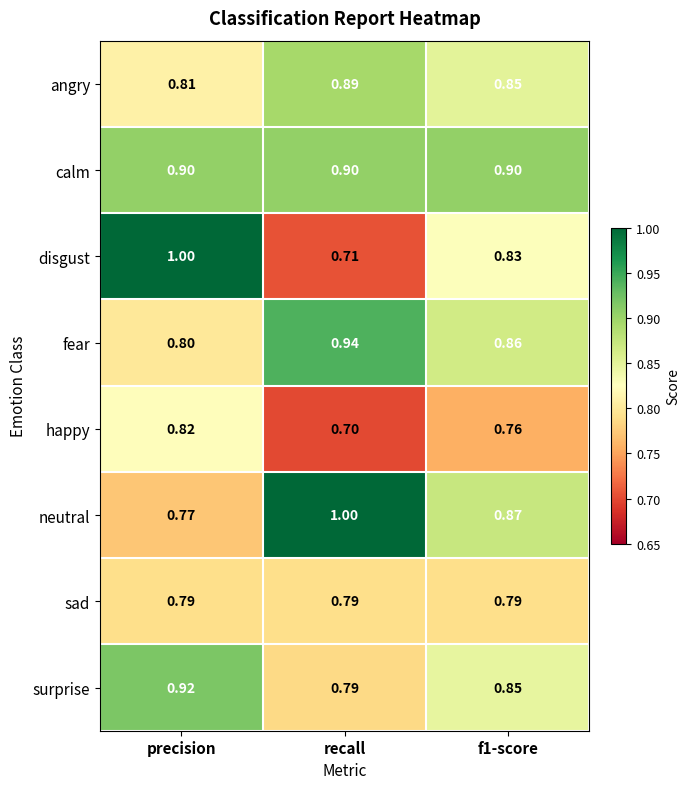

At which category is the sum across all series the highest?

precision